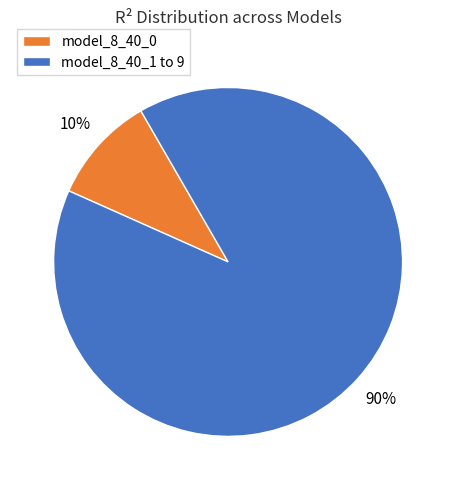

What percentage is the model_8_40_0 slice, to the nearest percent?

10%